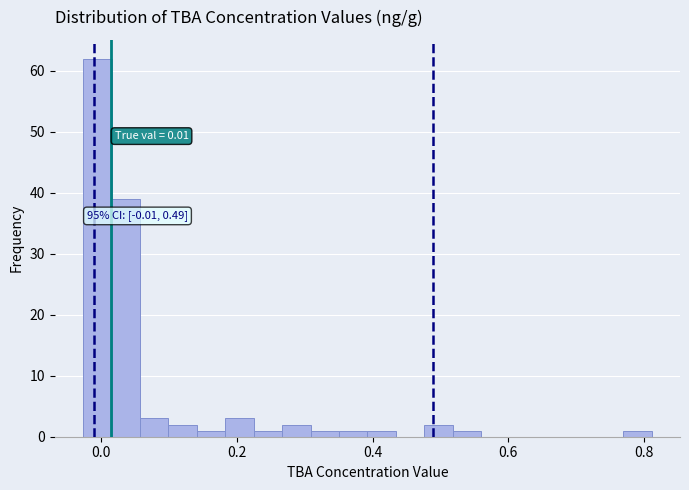

Around what value on the x-axis is the tallest bar? Give the approximate position of its centre, as read against the axis.

0.00